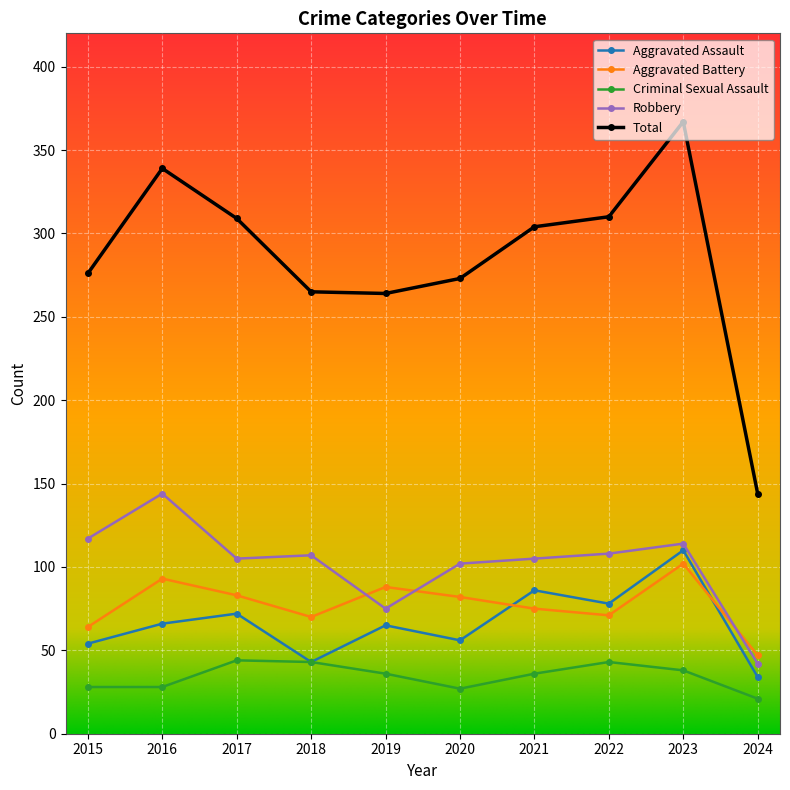

Is the value of Aggravated Battery at 2020 greater than the value of Criminal Sexual Assault at 2021?

Yes